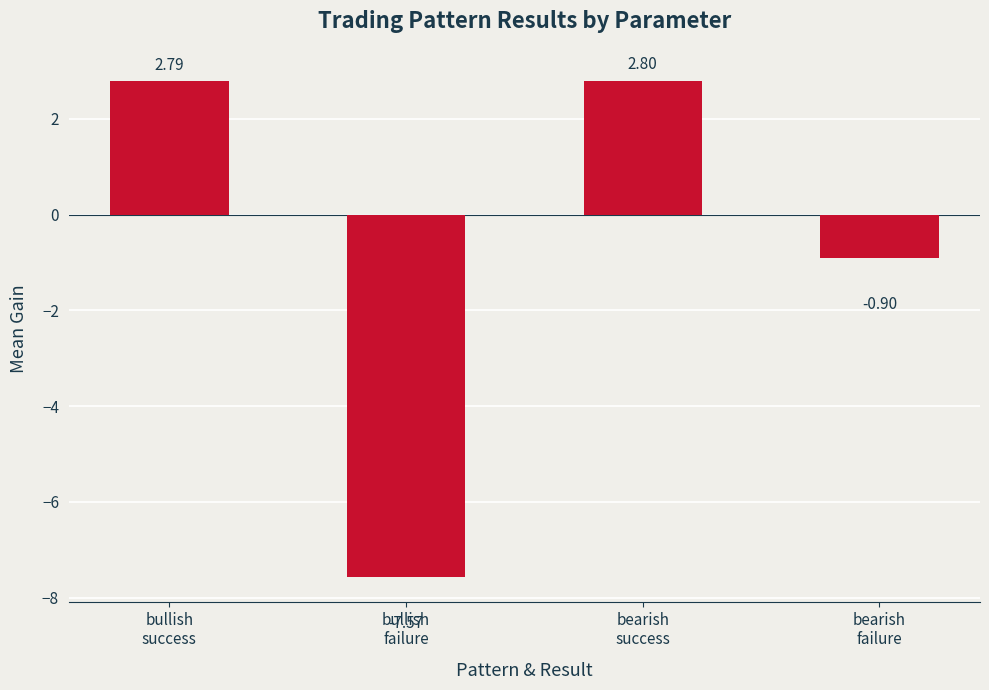

How many data points does each series have?

4